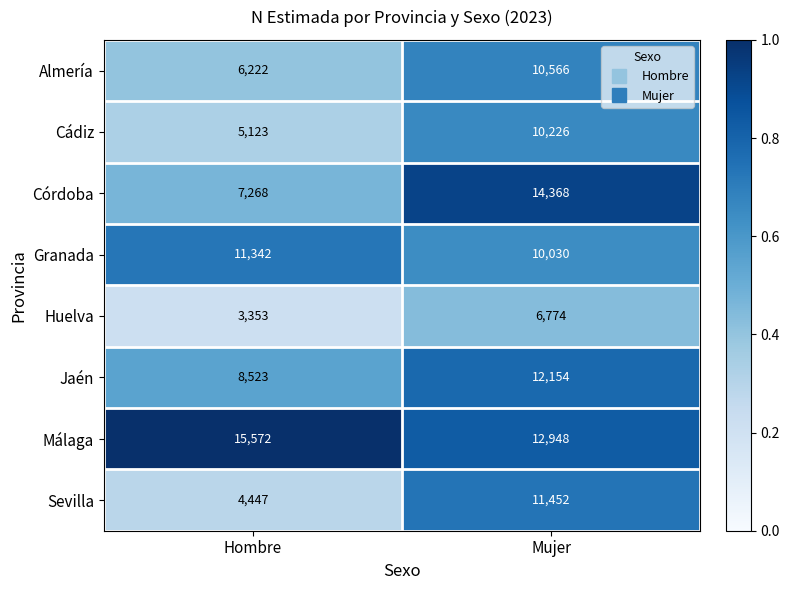

Which series changed the most between Hombre and Mujer?

Córdoba